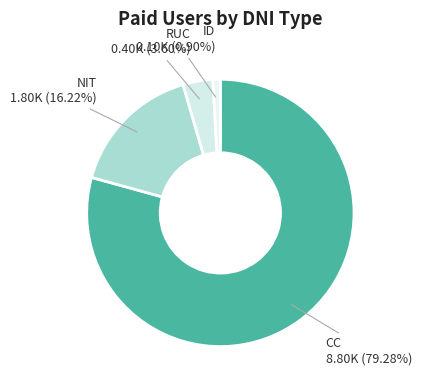

Which slice is the smallest?

ID